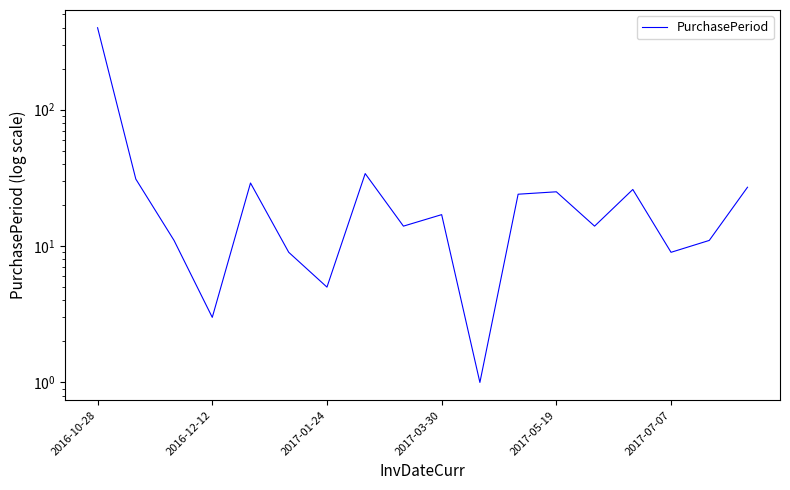

What is the ratio of the value at 12 to the value at 10?

25.0